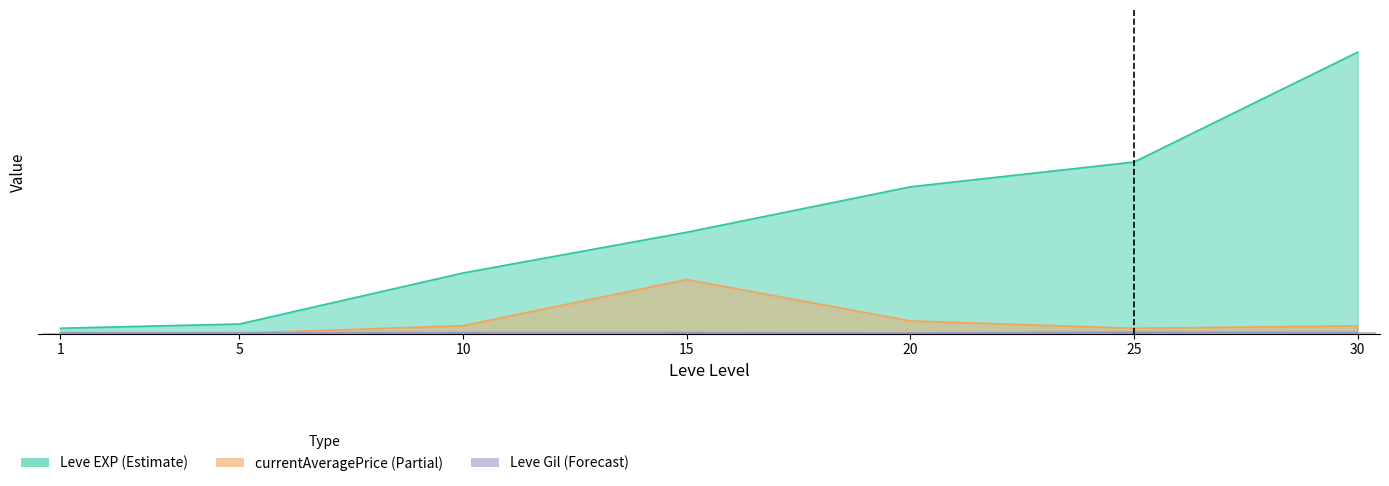

What is the approximate value of Leve EXP at 25?

25250.0